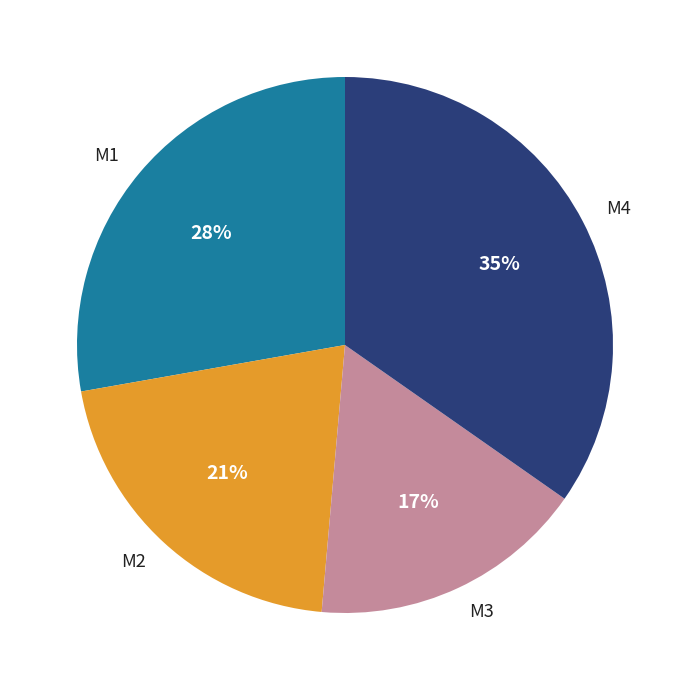

Do M1 and M3 together represent more than half of the pie?

No